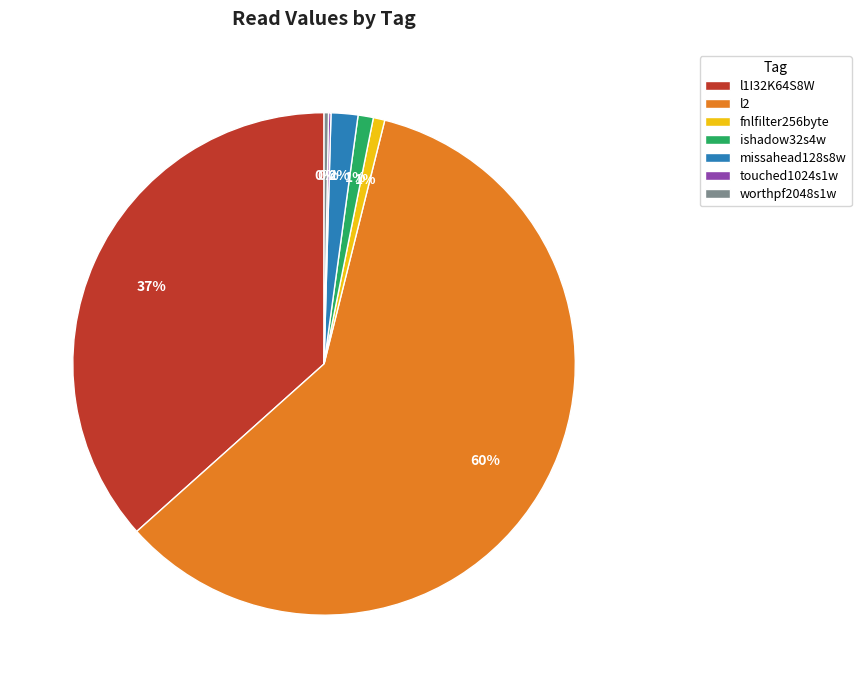

Which slice is the largest?

l2